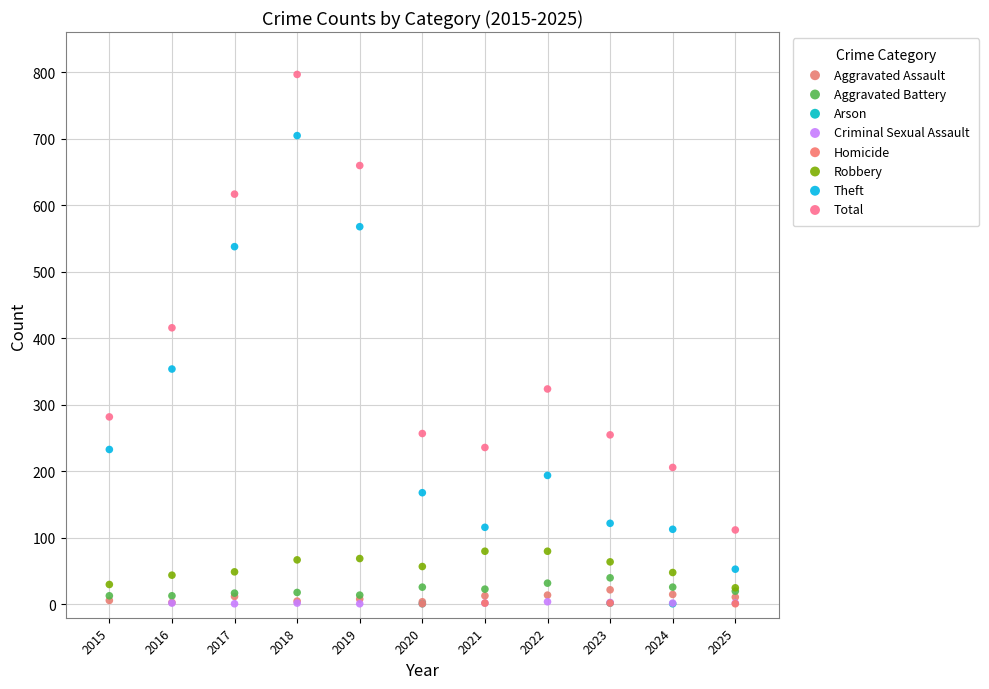

Which series reaches the maximum Y coordinate?

Total